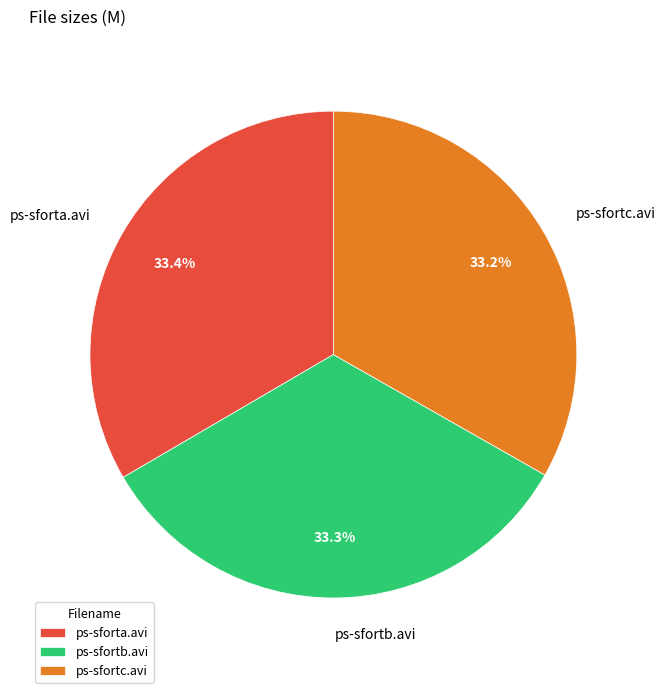

Count the number of slices in the pie.

3